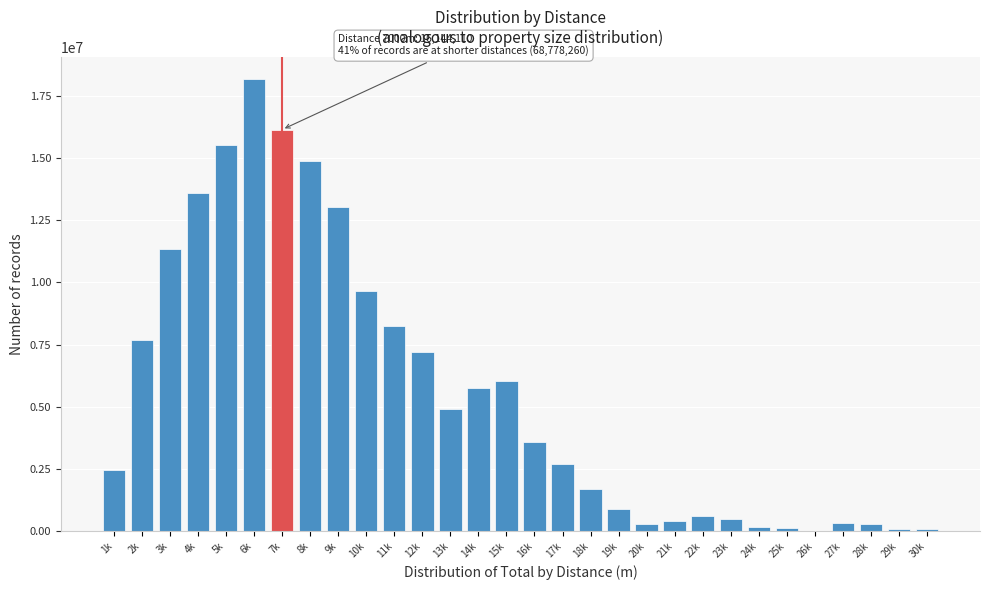

Is it true that the value at 1k is 2468491?

True